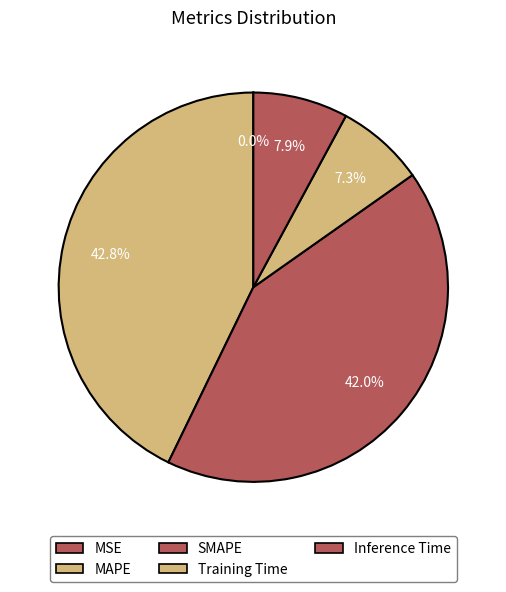

Count the number of slices in the pie.

5